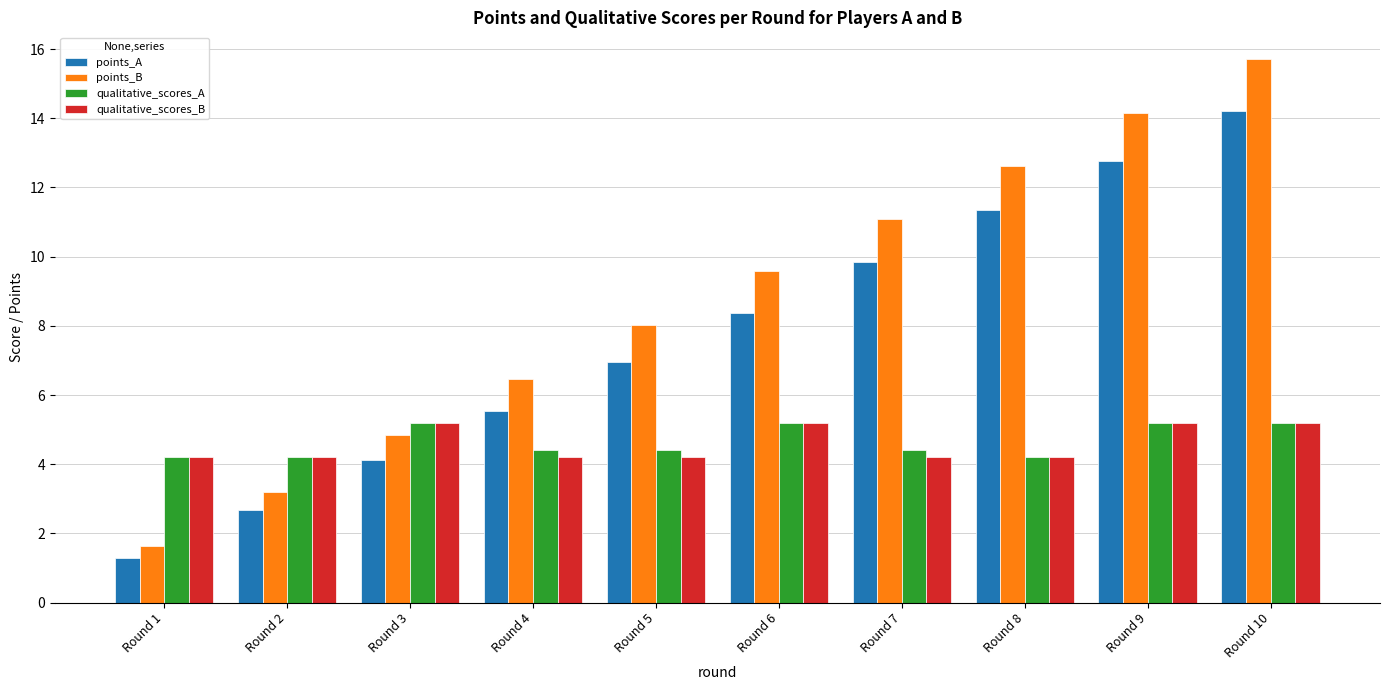

What is the total value across all series at Round 9?

37.3